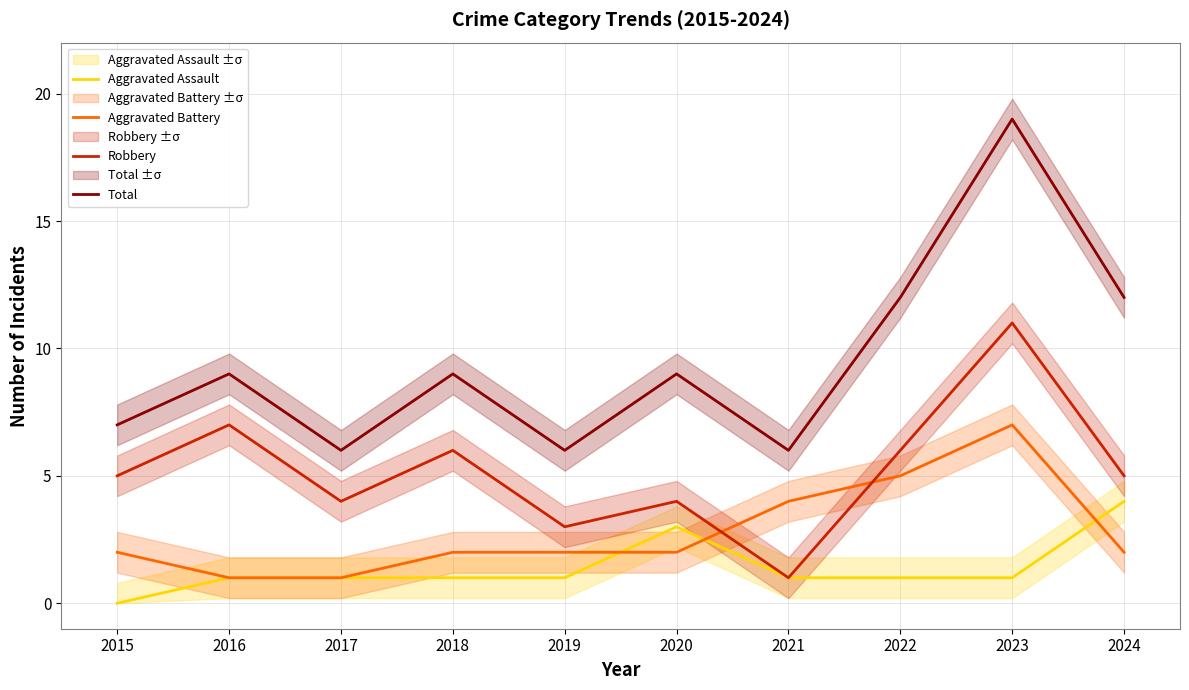

How many interior local valleys does the Total series have?

3